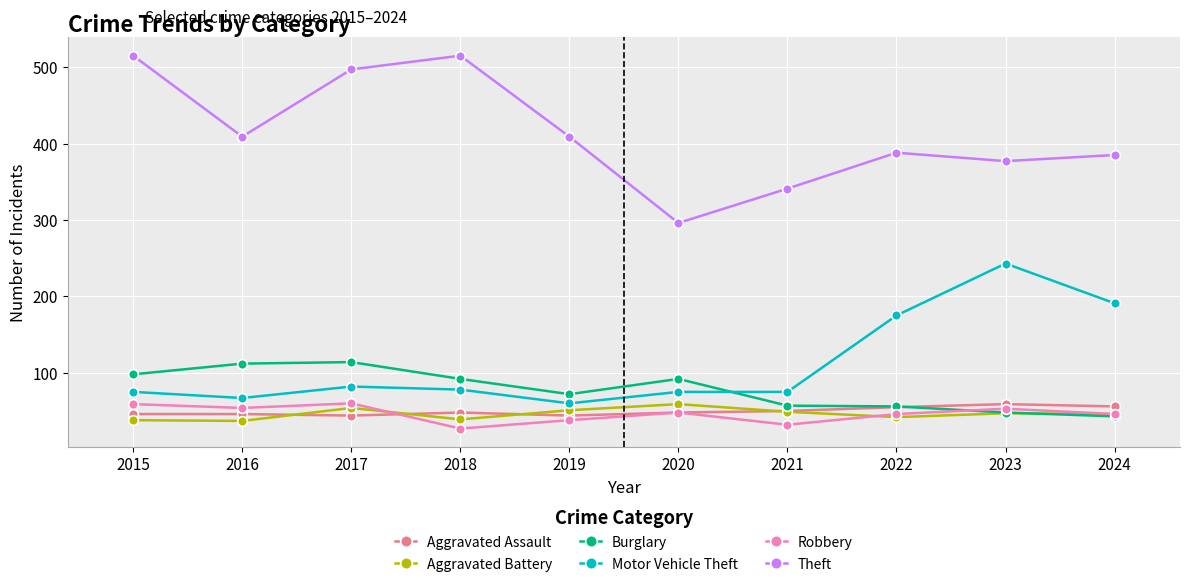

What are all the series names shown in the legend?

Aggravated Assault, Aggravated Battery, Burglary, Motor Vehicle Theft, Robbery, Theft